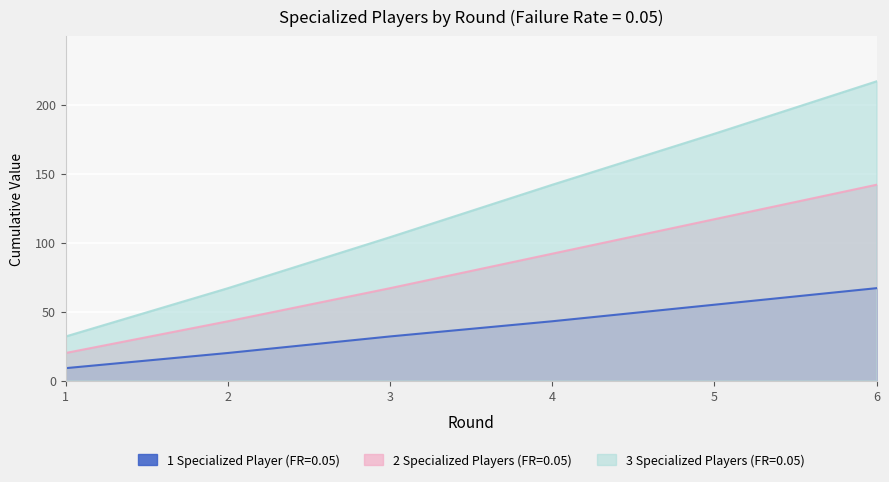

What is the difference between the maximum and minimum values in the 1 Specialized Player (FR=0.05) series?

58